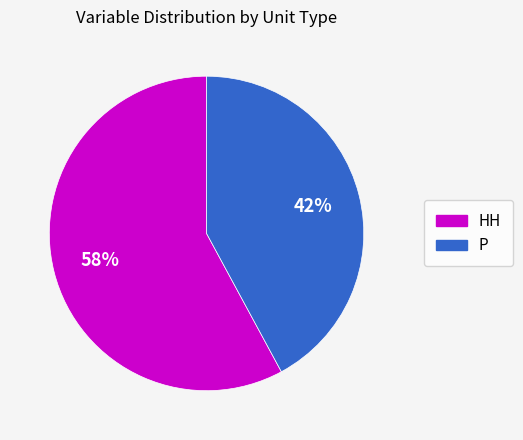

To the nearest percent, what is the difference between the largest and smallest slice percentages?

16%